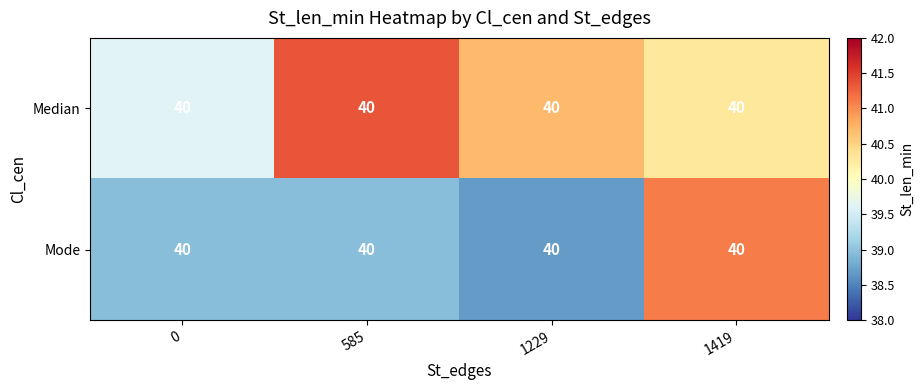

What is the difference between the maximum and minimum values in the Median series?

1.7